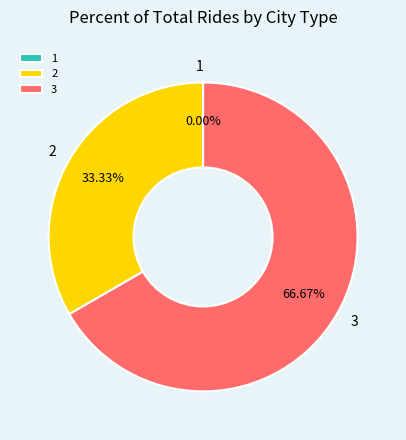

How many segments does this pie chart have?

3